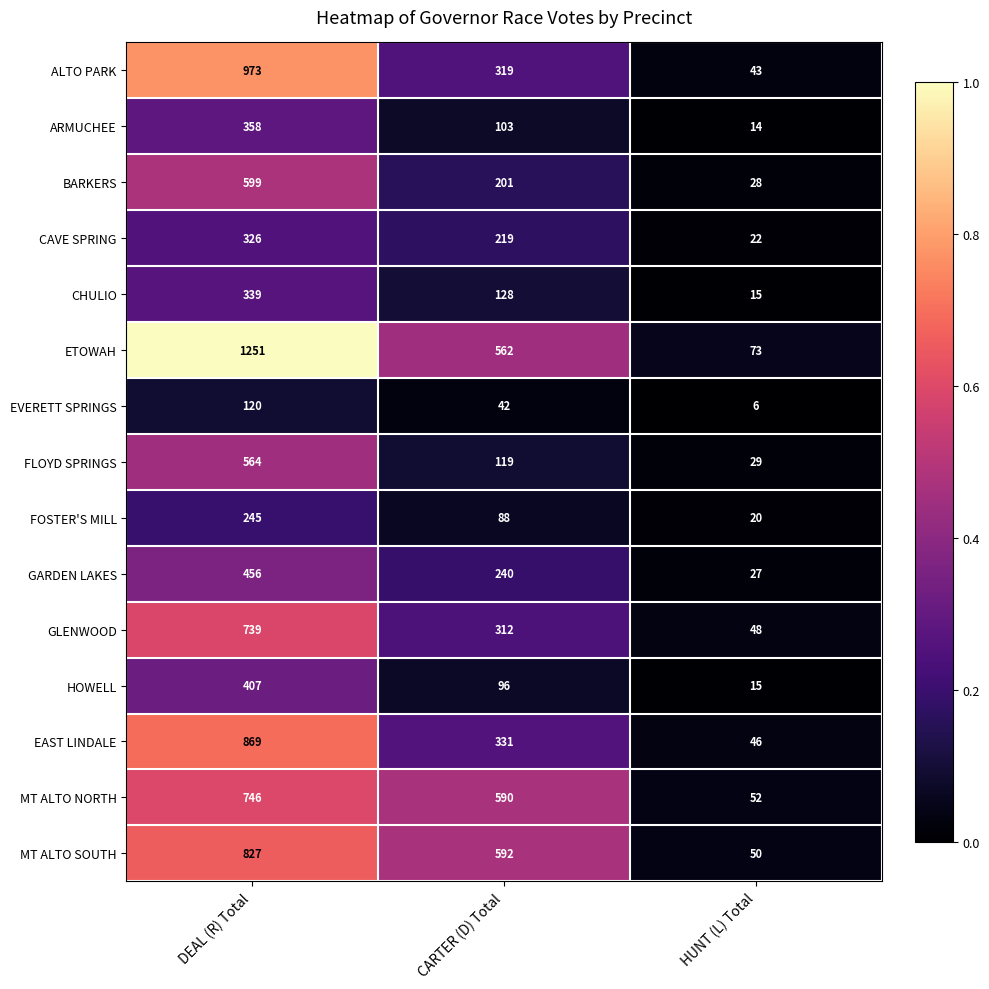

Between DEAL (R) Total and CARTER (D) Total, which series saw the biggest shift?

ETOWAH